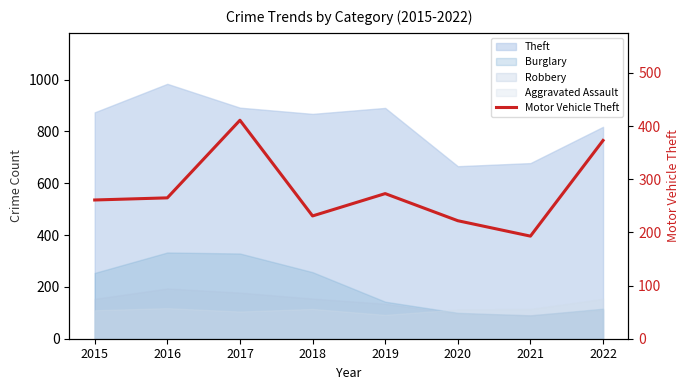

What is the change in value from 2015 to 2018?

-30